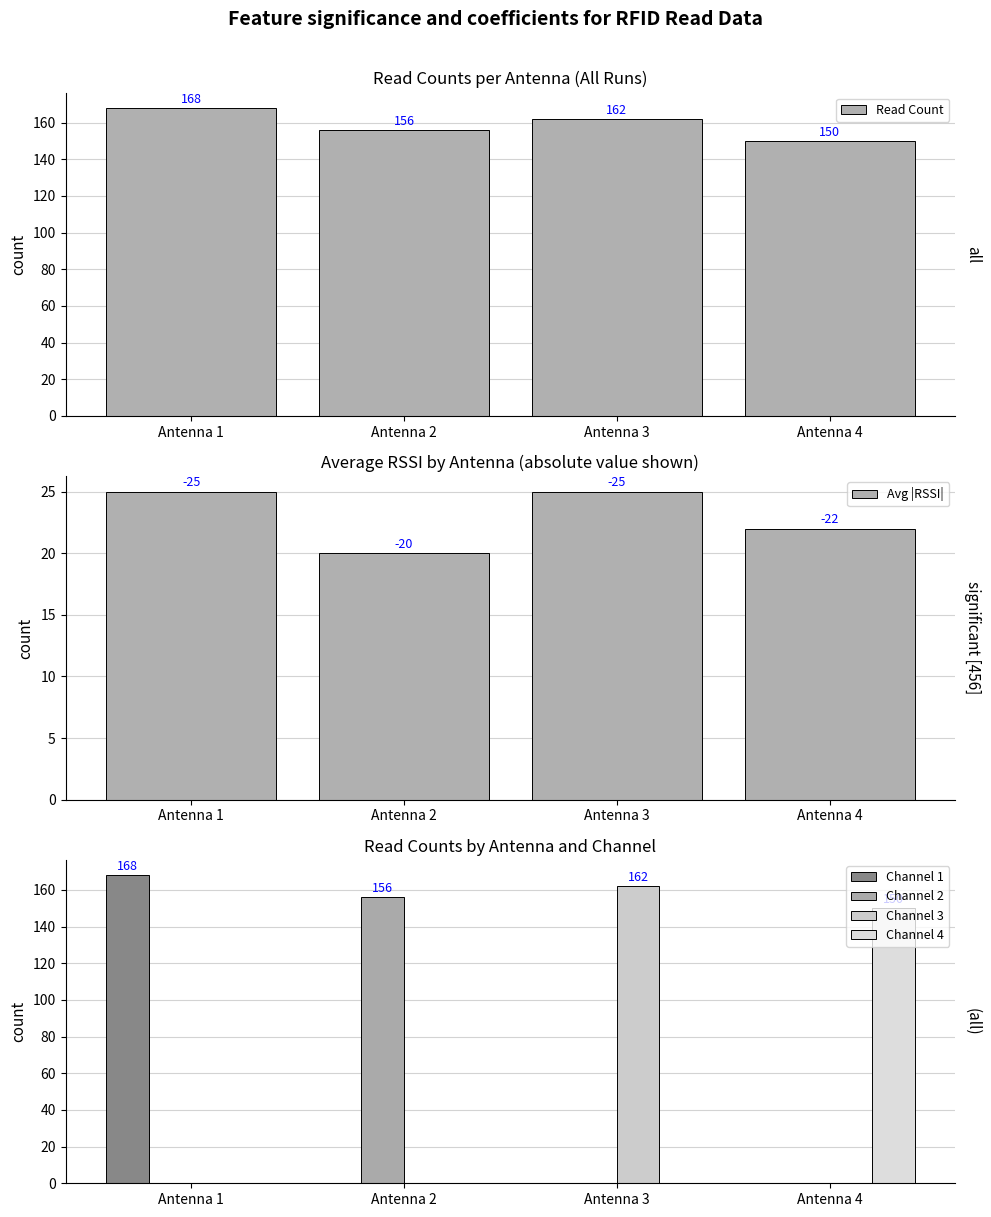

How many groups of bars are there?

4